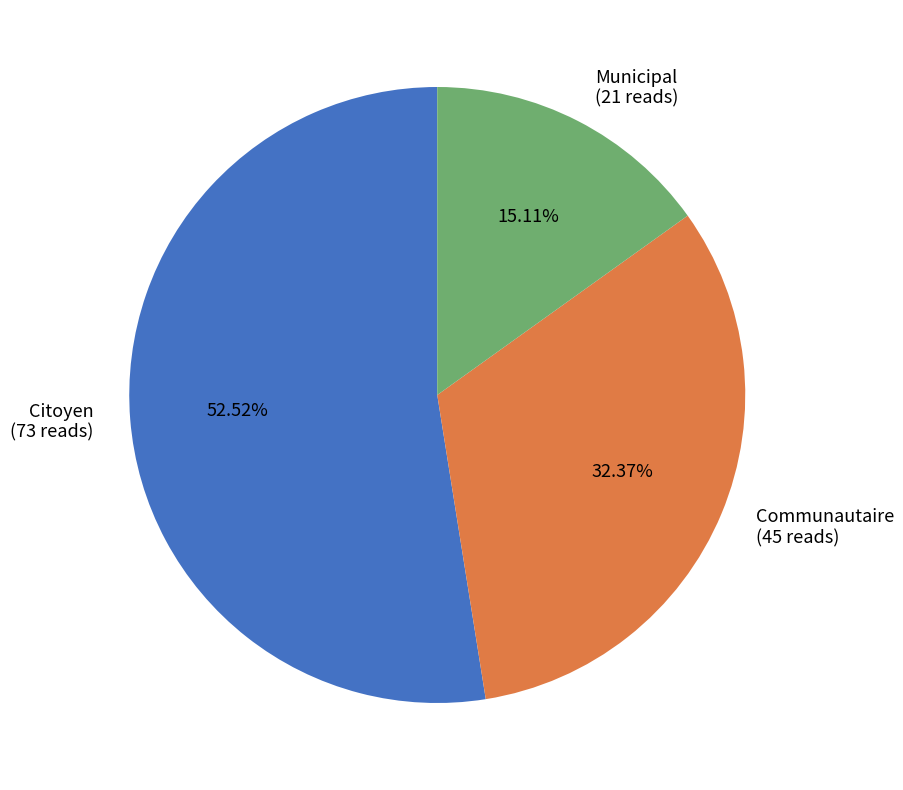

How many segments does this pie chart have?

3